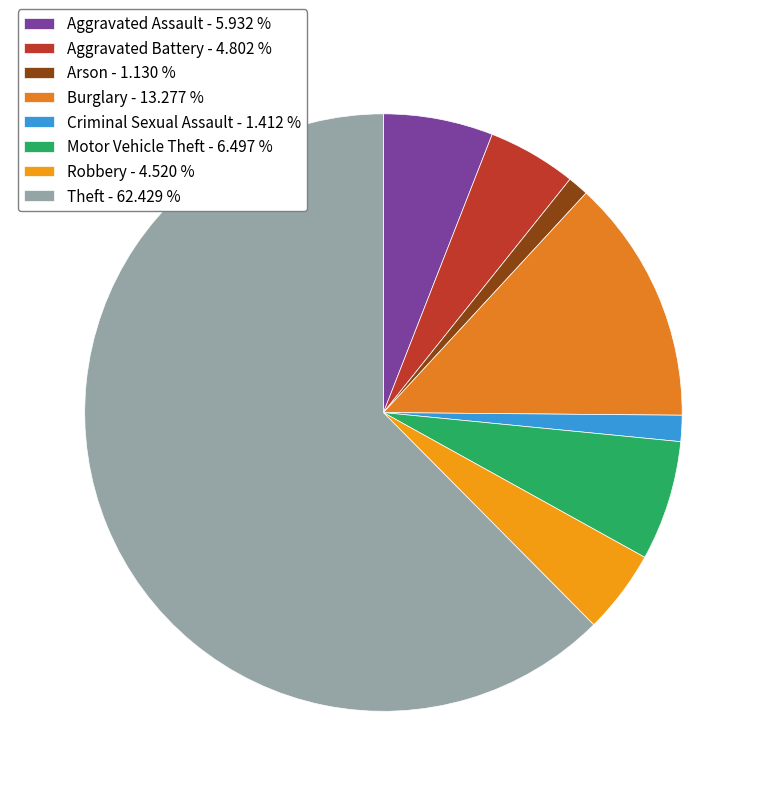

True or false: Criminal Sexual Assault accounts for 1% of the total.

True